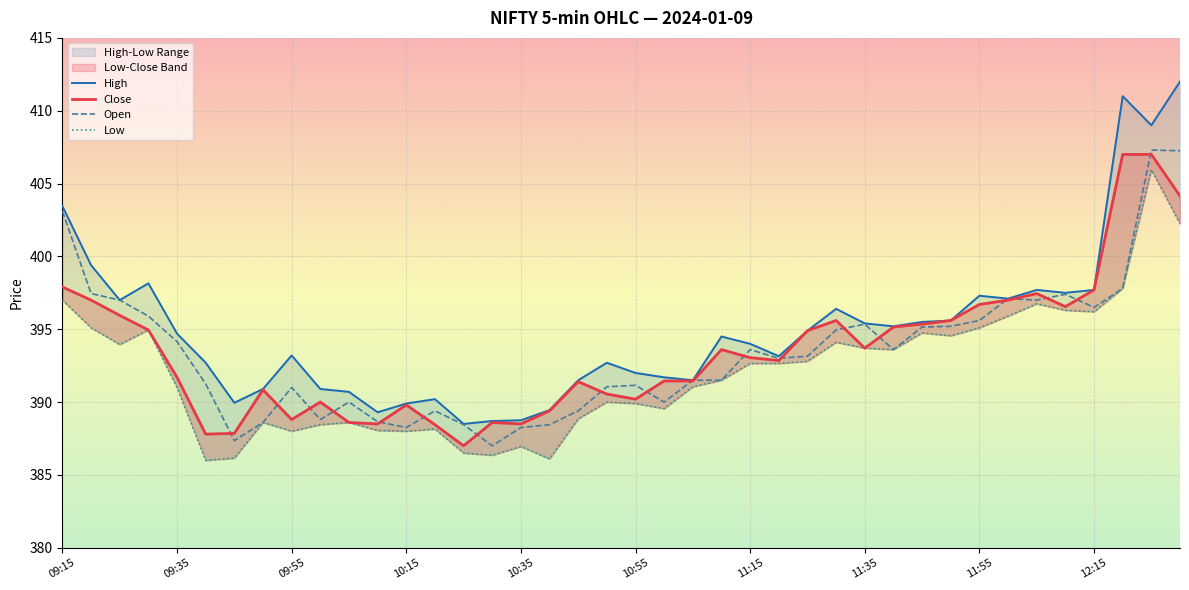

How many values in the High series are below 394?

19